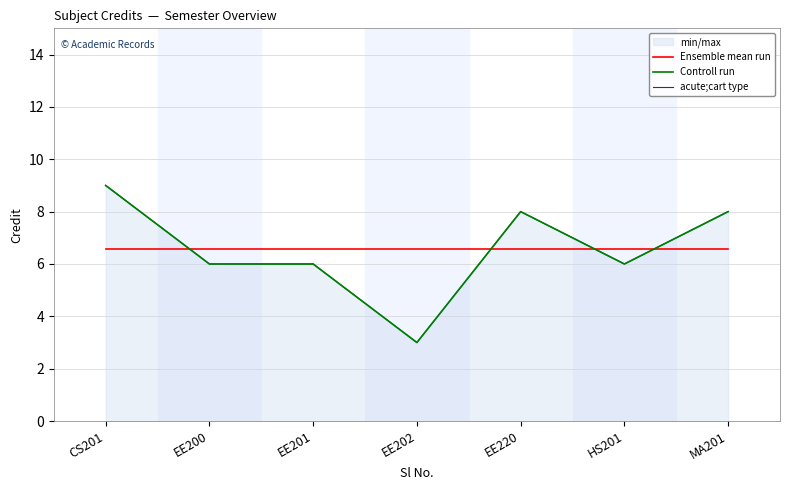

At which category is the sum across all series the highest?

CS201